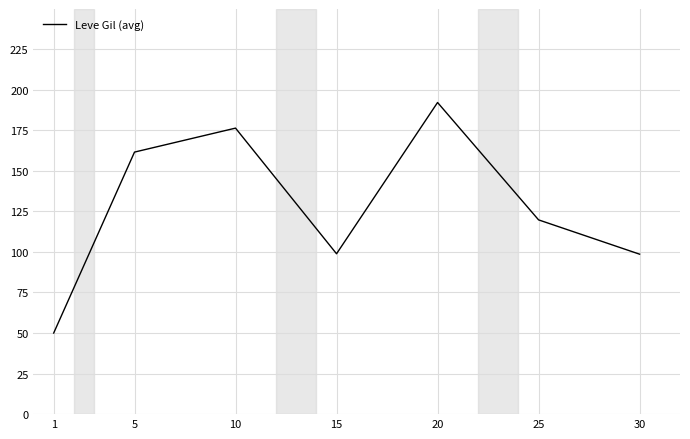

What is the average value?

128.2